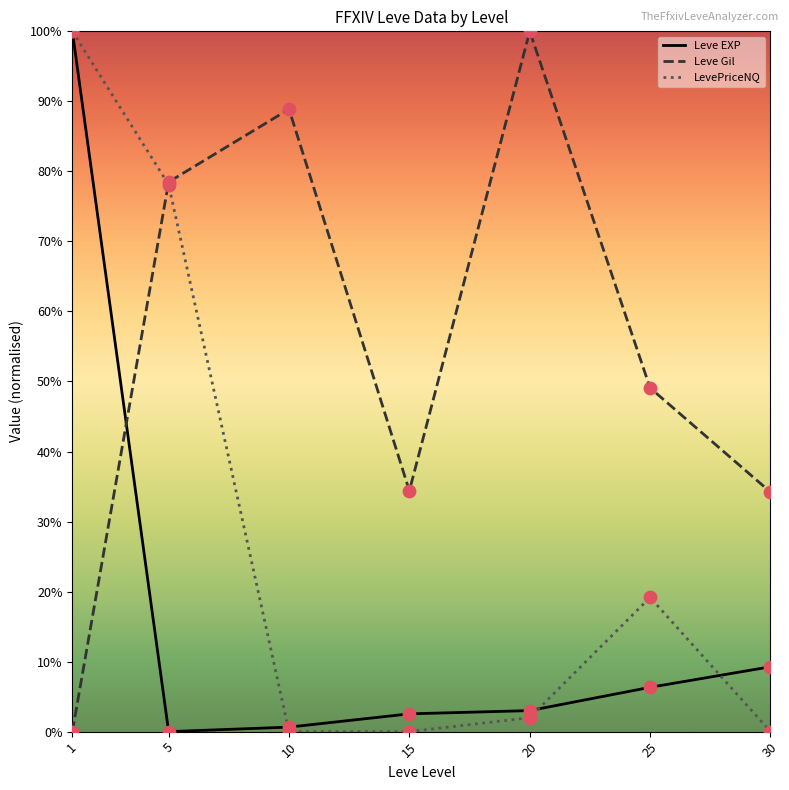

What are all the series names shown in the legend?

Leve EXP, Leve Gil, LevePriceNQ